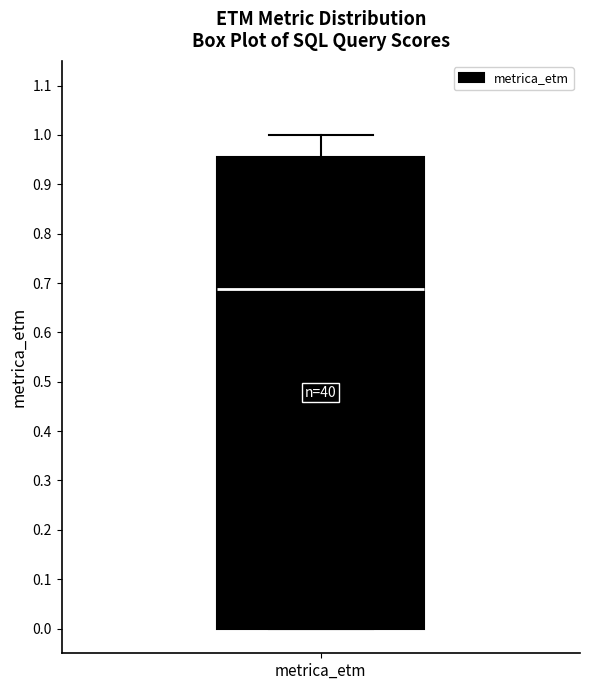

Transcribe this box plot: give where the median line is, the range the box spans, and where the two whiskers end, as read against the y-axis. The values are not printed on the chart, so give them approximately, as read against the axis.

median 0.69, box 0.00 to 0.96, whiskers 0.00 to 1.00